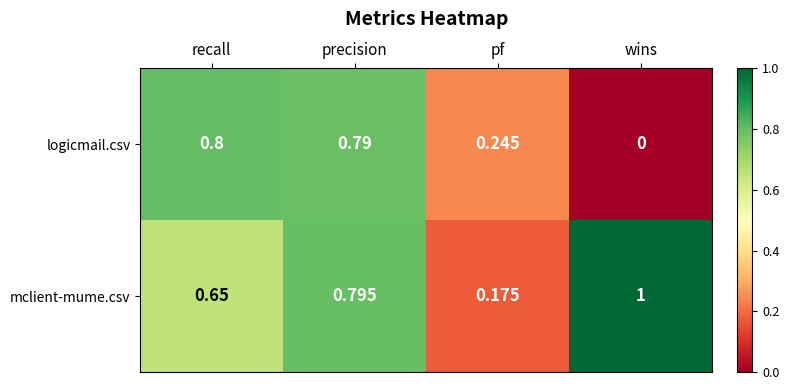

At which label does mclient-mume.csv reach its peak?

wins